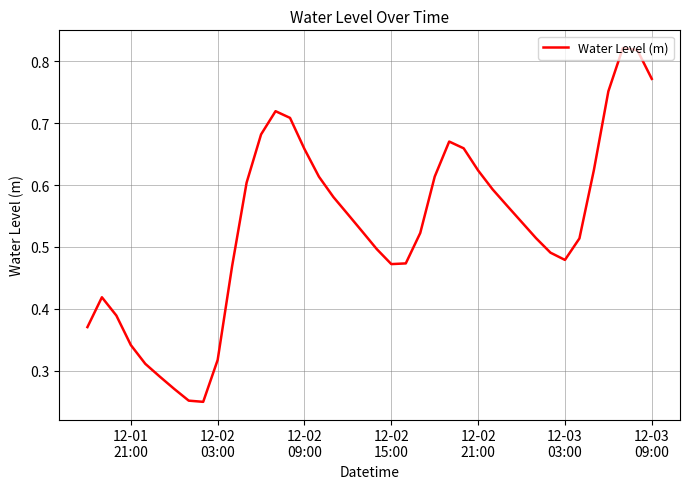

True or false: the data has more than 1 interior local peaks.

True